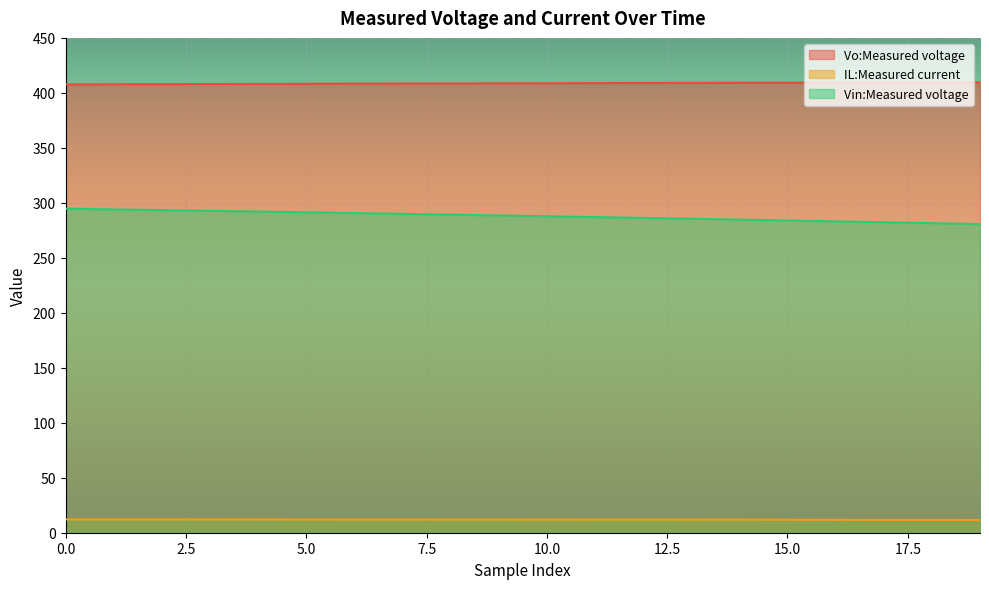

True or false: Vo:Measured voltage has more than 2 interior local peaks.

False